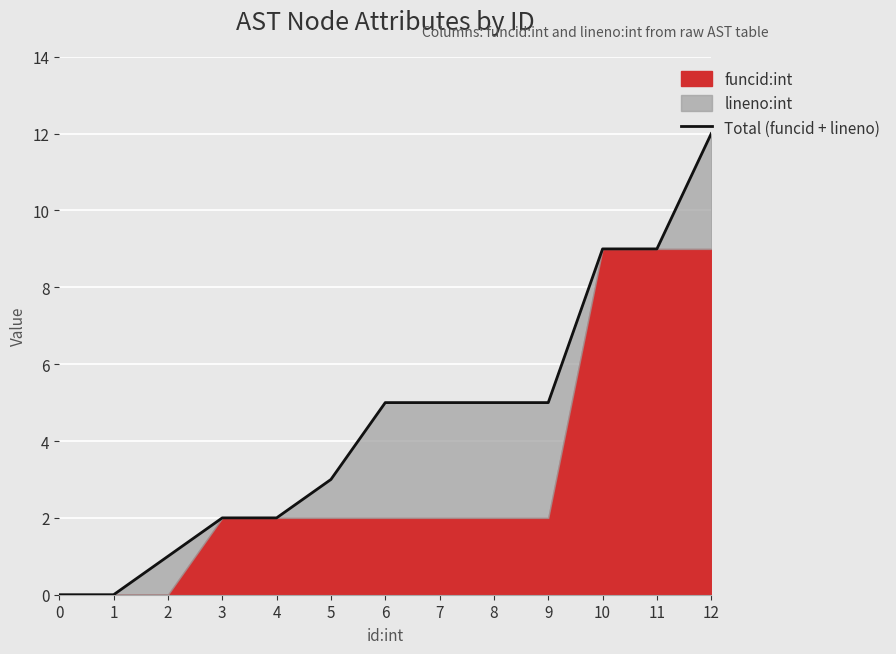

How many data points are less than 5?

6